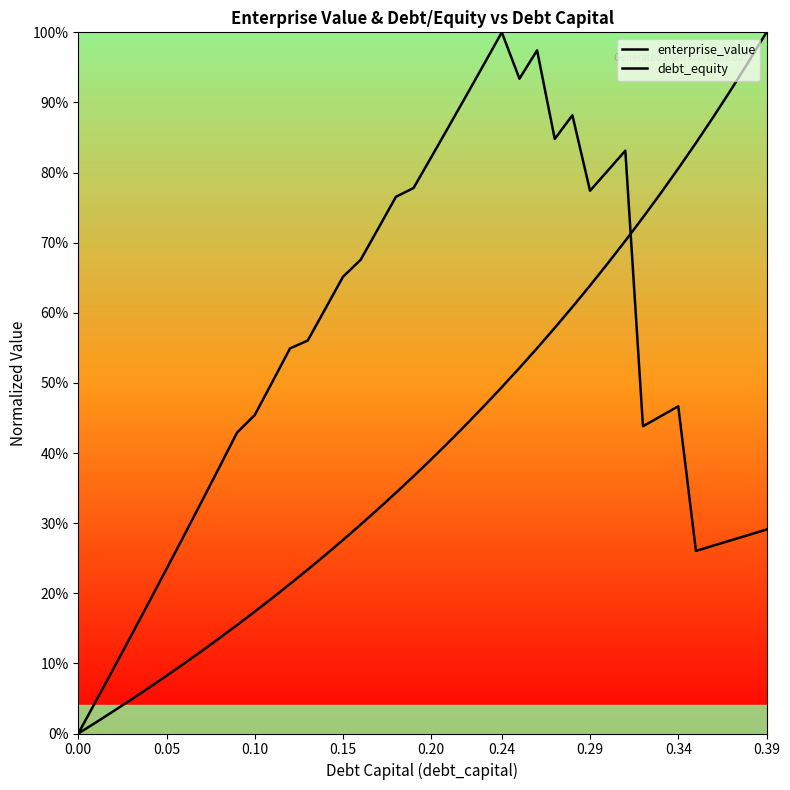

True or false: enterprise_value has a value of 1.0 at 26.

True